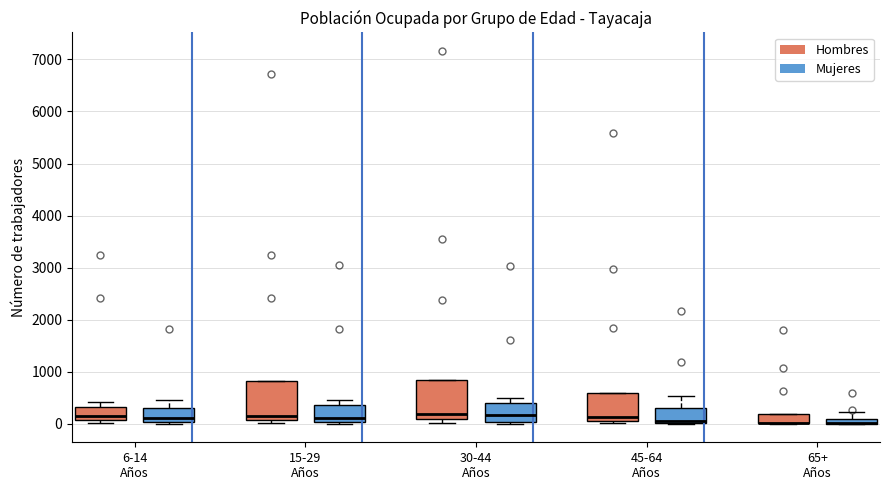

Where is the lower edge of the box for 45-64 Años (Mujeres) on the y-axis? The values are not printed on the chart, so give them approximately, as read against the axis.

0